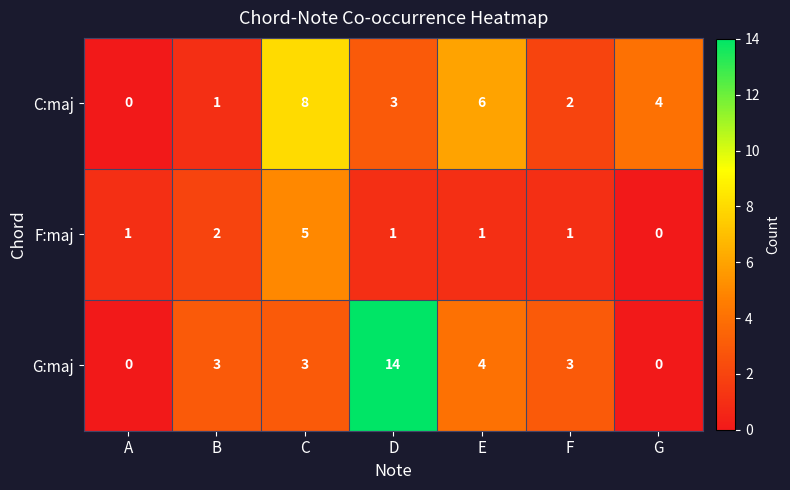

Where is F:maj nearest to the value 2?

B